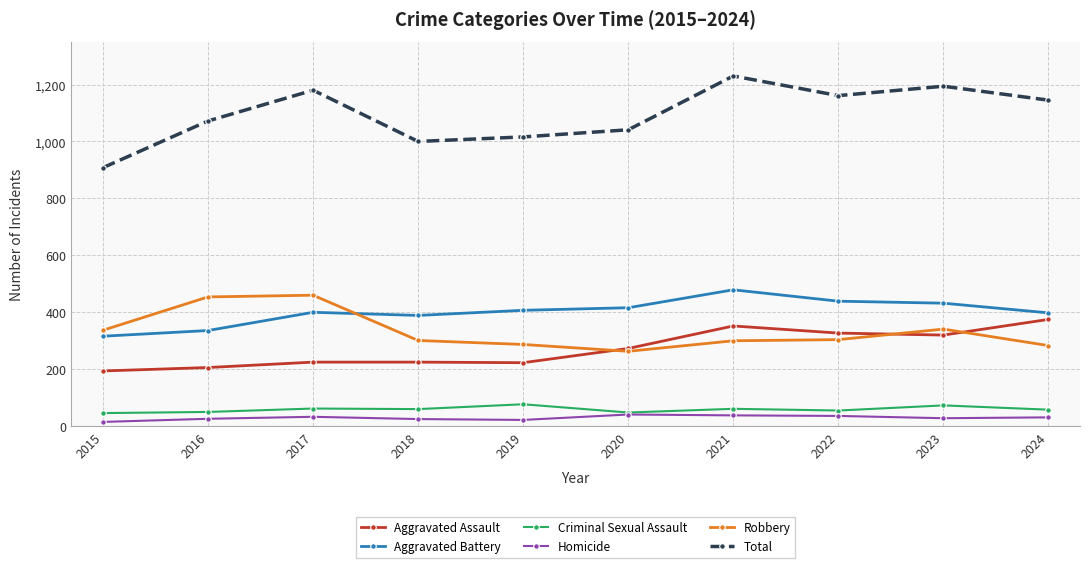

What is the spread (max minus min) of values at 2021?

1192